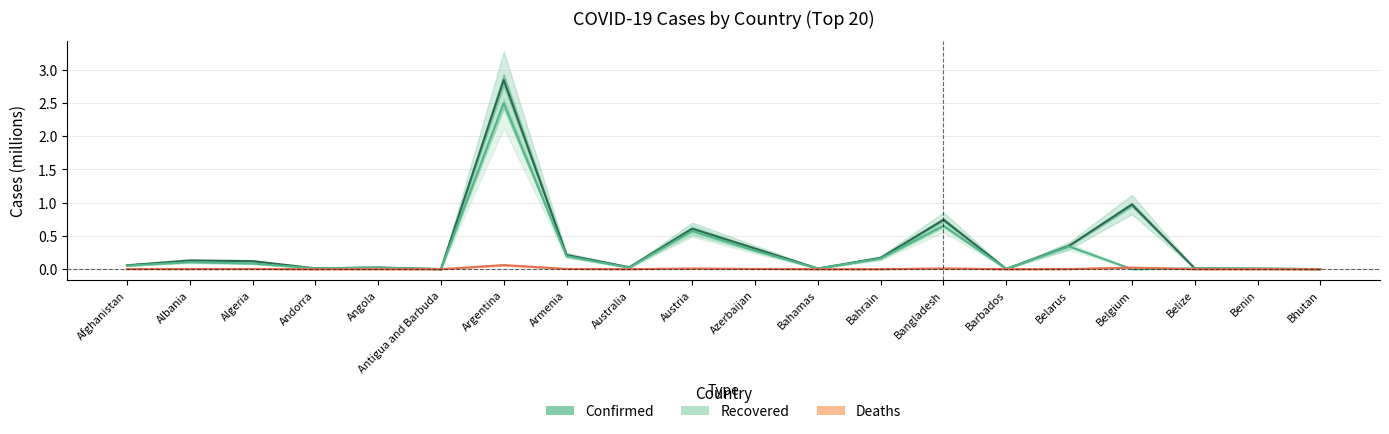

List the series in order of their peak value, lowest first.

Deaths, Recovered, Confirmed